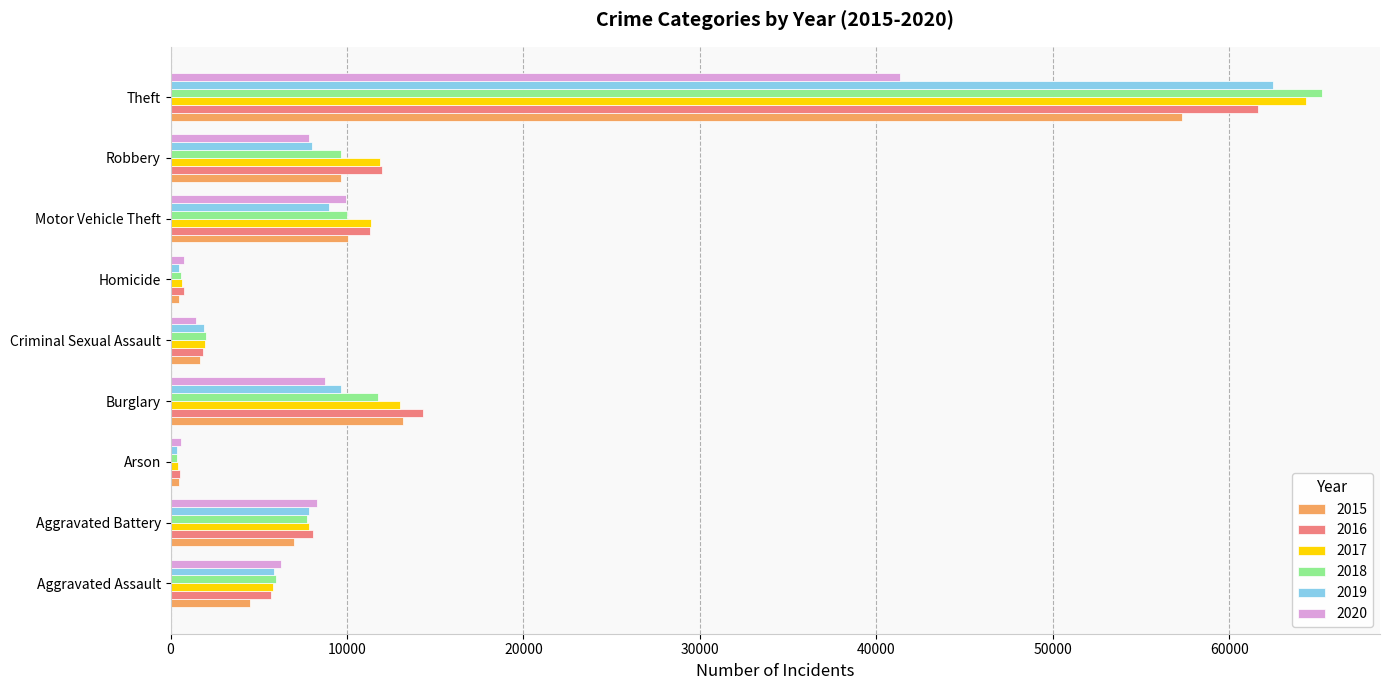

How many values in the 2020 series are below 7855?

4